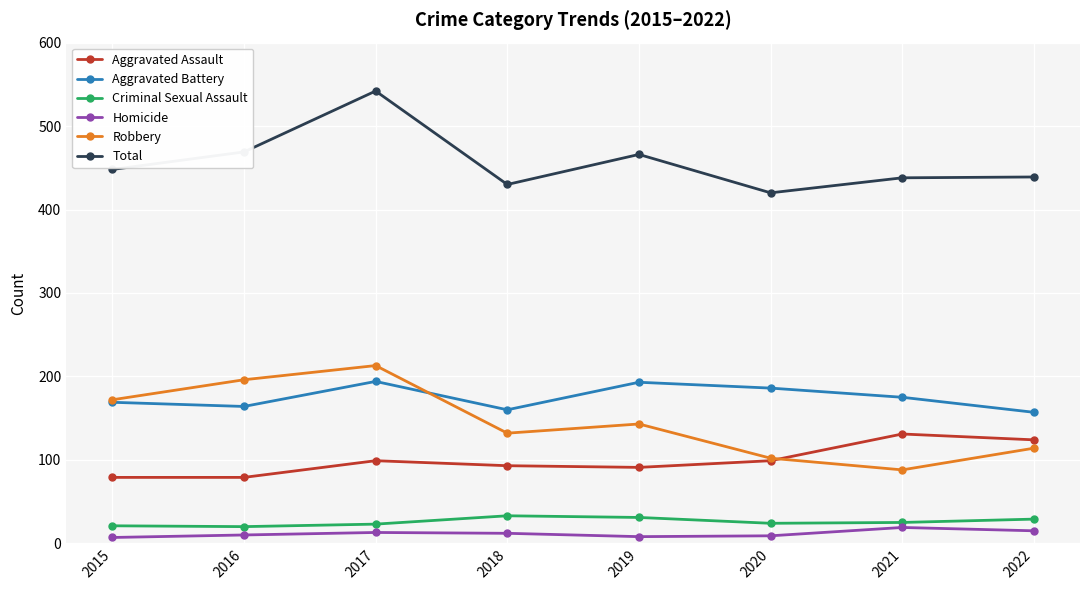

The value of Robbery at 2016 is 278. True or false?

False